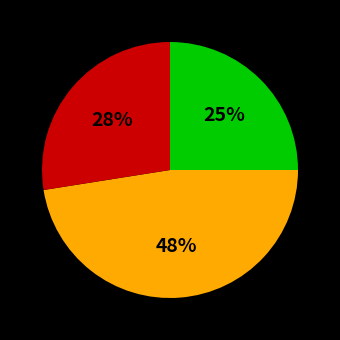

Is there any slice that represents more than half of the pie?

No